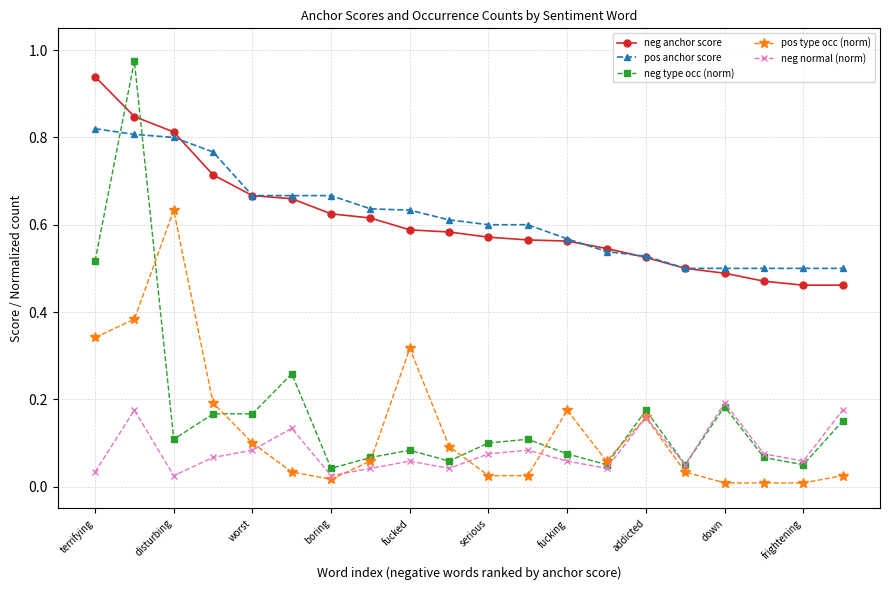

True or false: neg anchor score and neg type occ (norm) cross at least once.

True